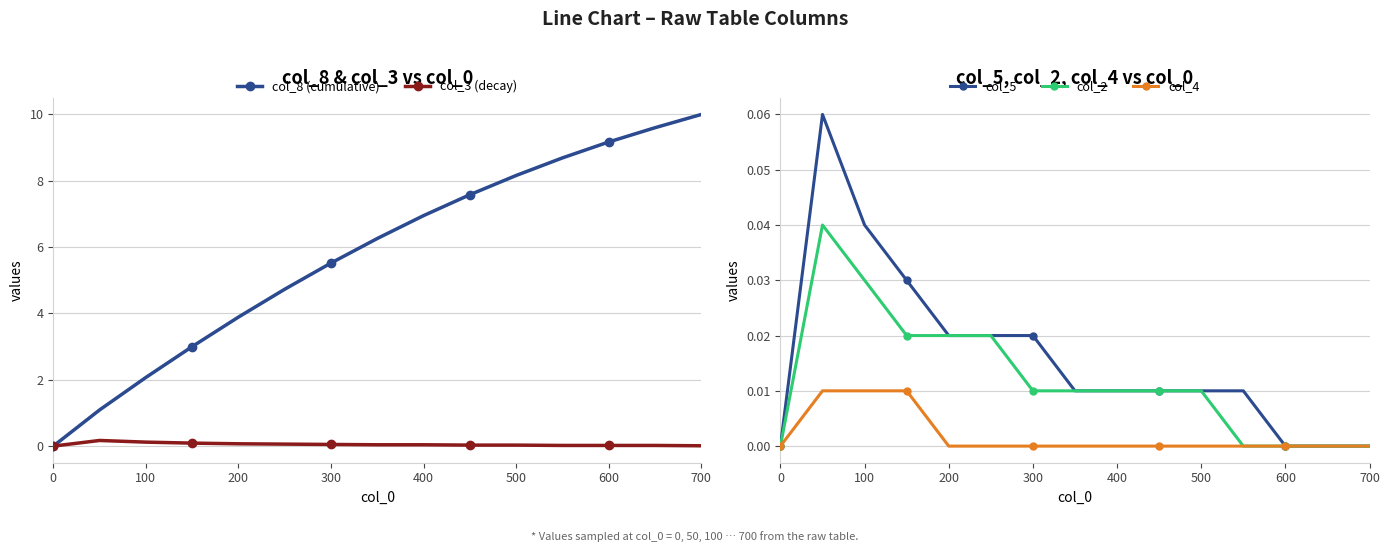

Count the number of categories in the chart.

15